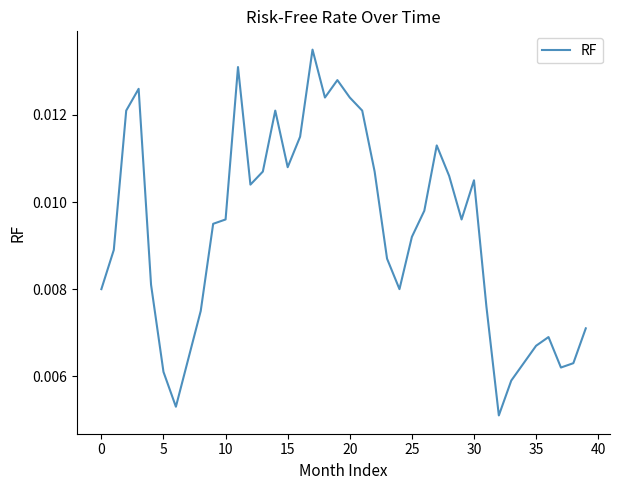

How many series are shown in this chart?

1